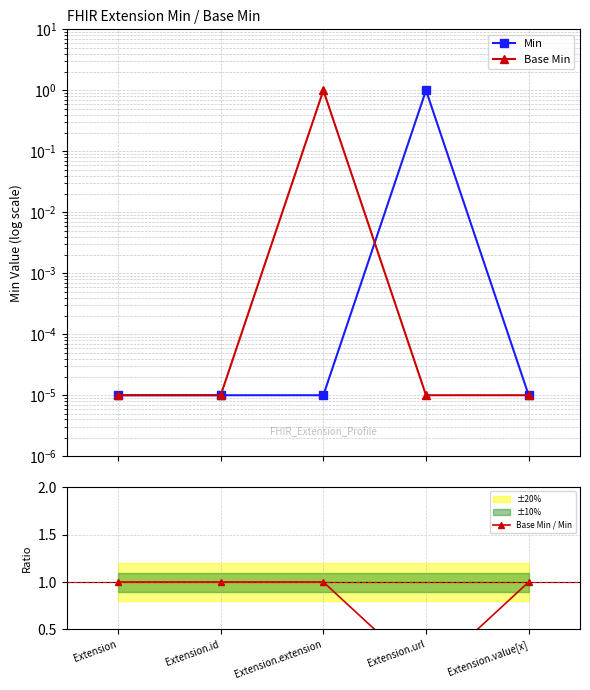

Which series has the largest range (max minus min)?

Min